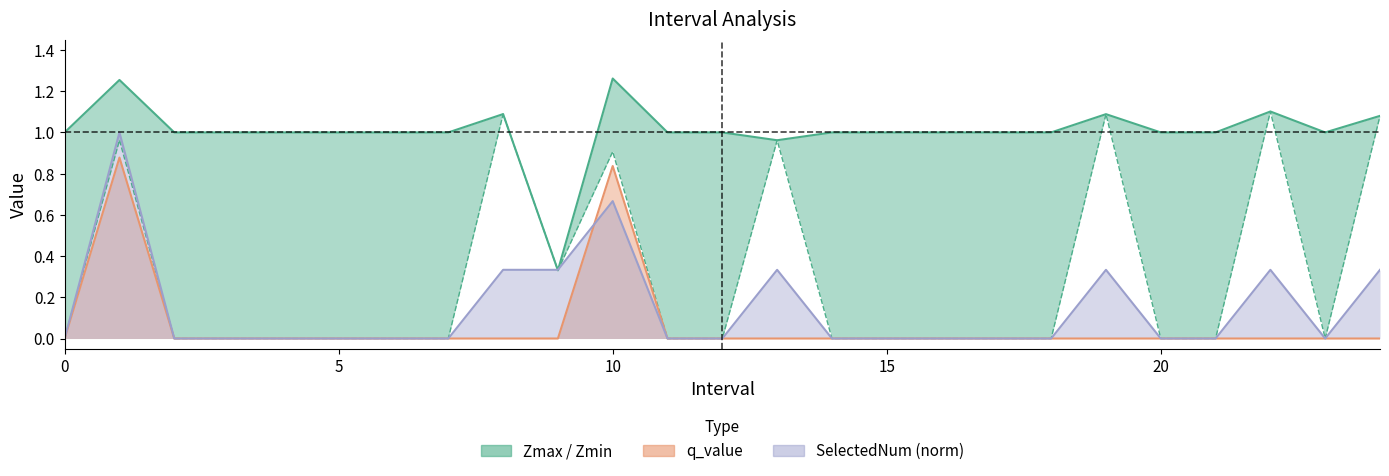

True or false: q_value has a value of 1.3 at 1.

False